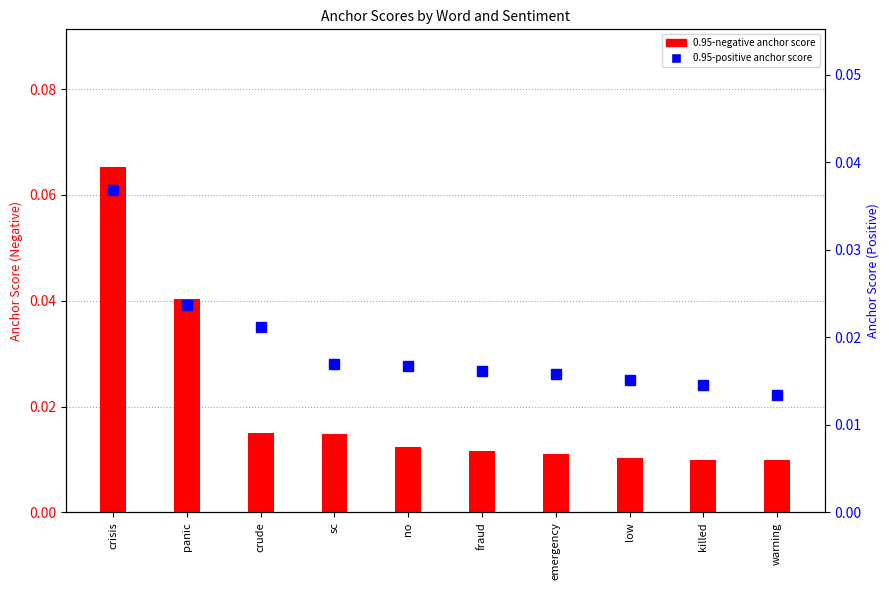

Reading right to left, what are all the values shown in this chart?

0.95-negative anchor score: 0.0	0.0	0.0	0.0	0.0	0.0	0.0	0.0	0.0	0.1
0.95-positive anchor score: 0.0	0.0	0.0	0.0	0.0	0.0	0.0	0.0	0.0	0.0